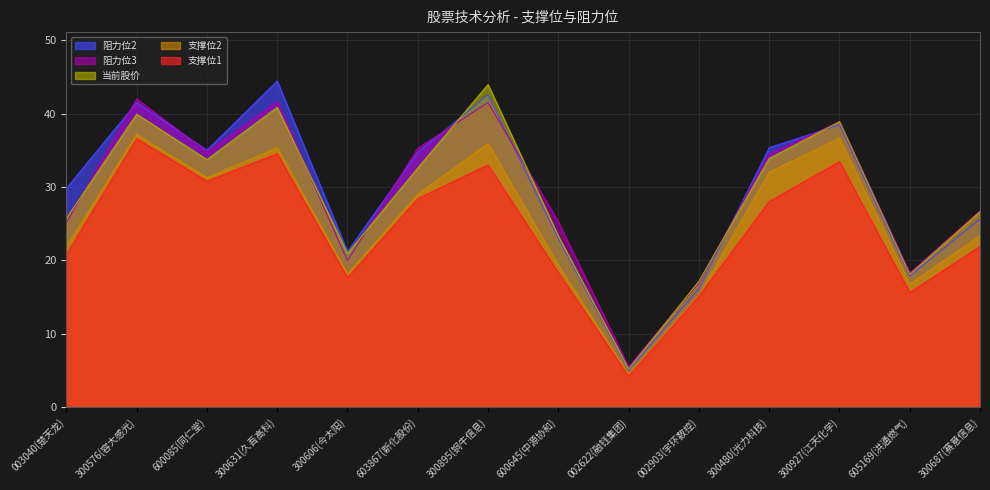

What position from the right is 300480(光力科技)?

4